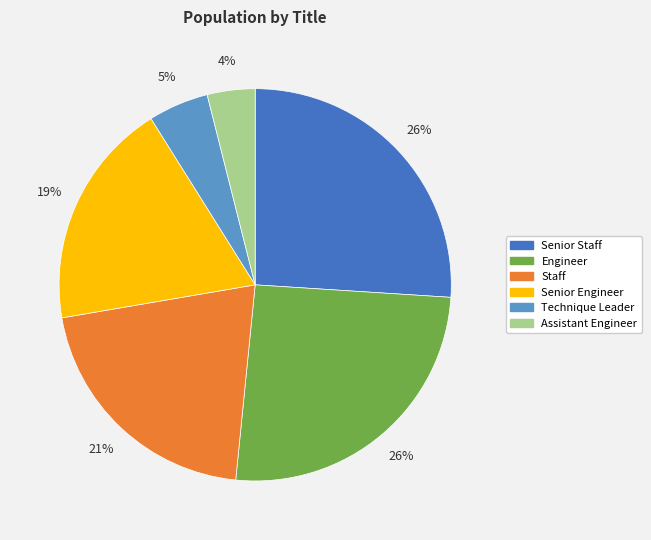

Does any single category account for the majority?

No